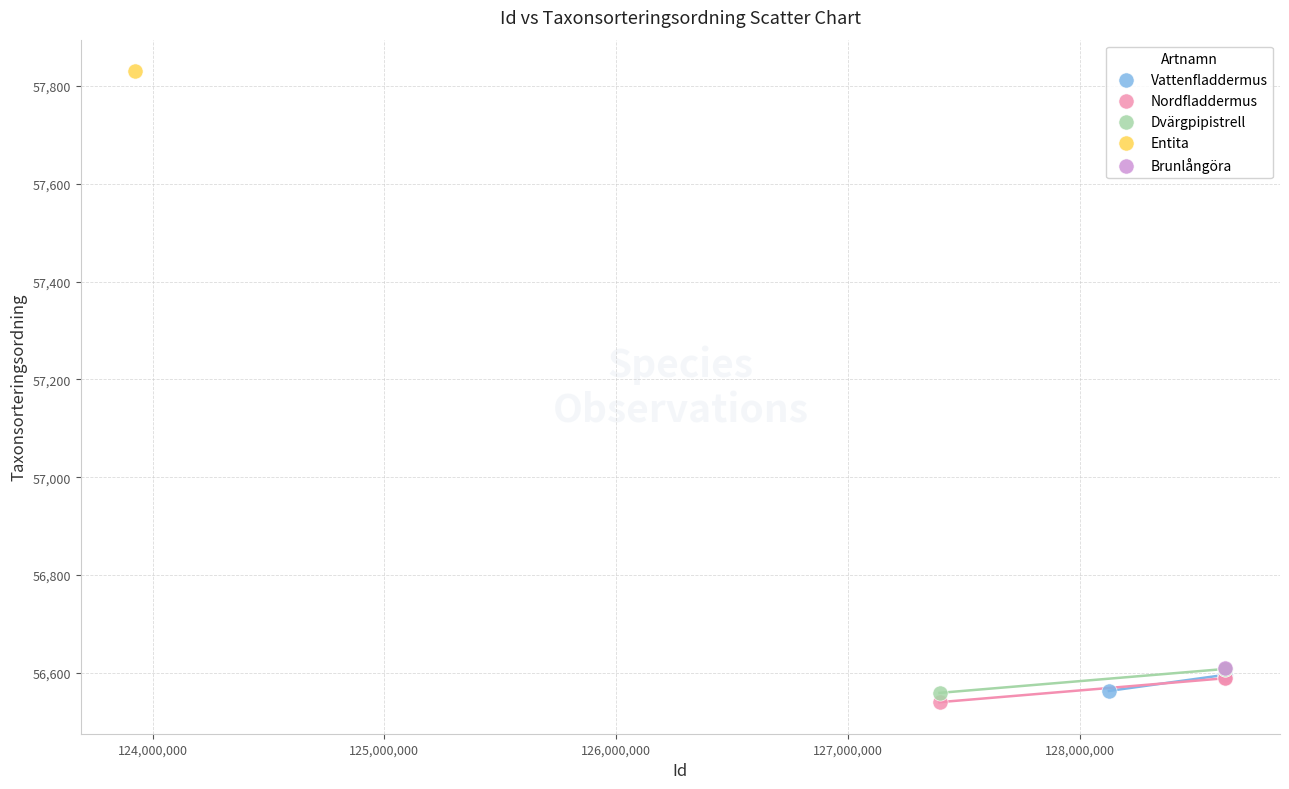

What are all the series names shown in the legend?

Vattenfladdermus, Nordfladdermus, Dvärgpipistrell, Entita, Brunlångöra